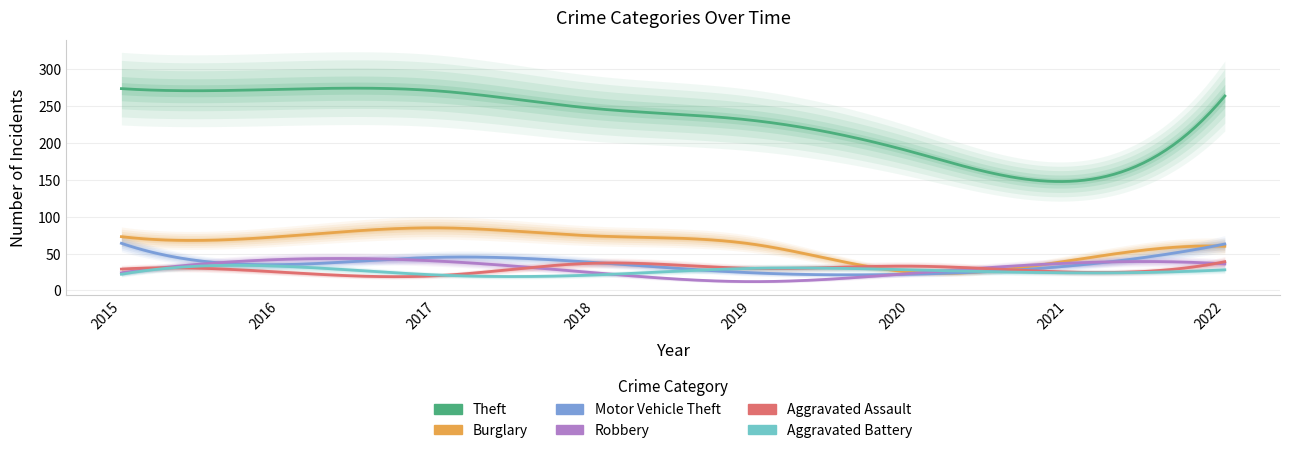

At 2016, list the series in order from largest to smallest.

Theft, Burglary, Robbery, Motor Vehicle Theft, Aggravated Battery, Aggravated Assault